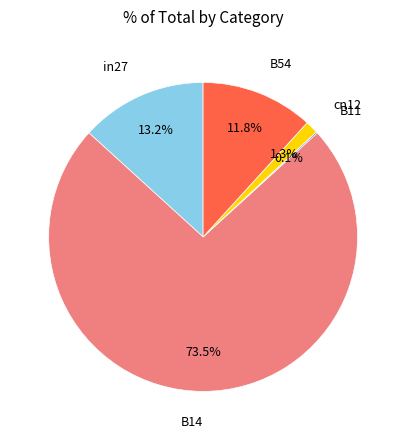

Is there any slice that represents more than half of the pie?

Yes